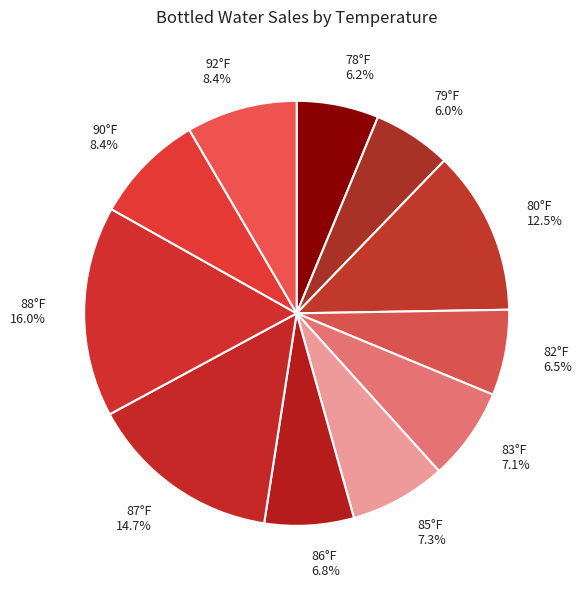

Count the number of slices in the pie.

11